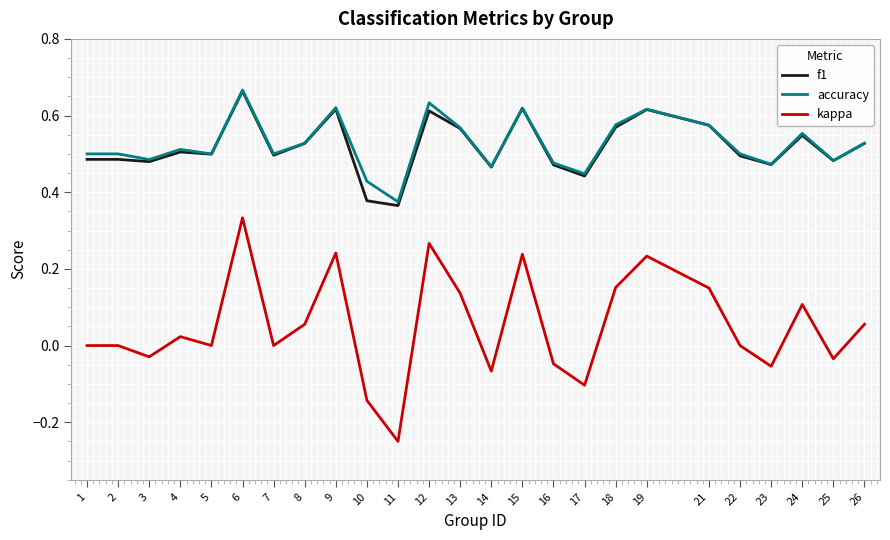

How many lines are shown in the chart?

3